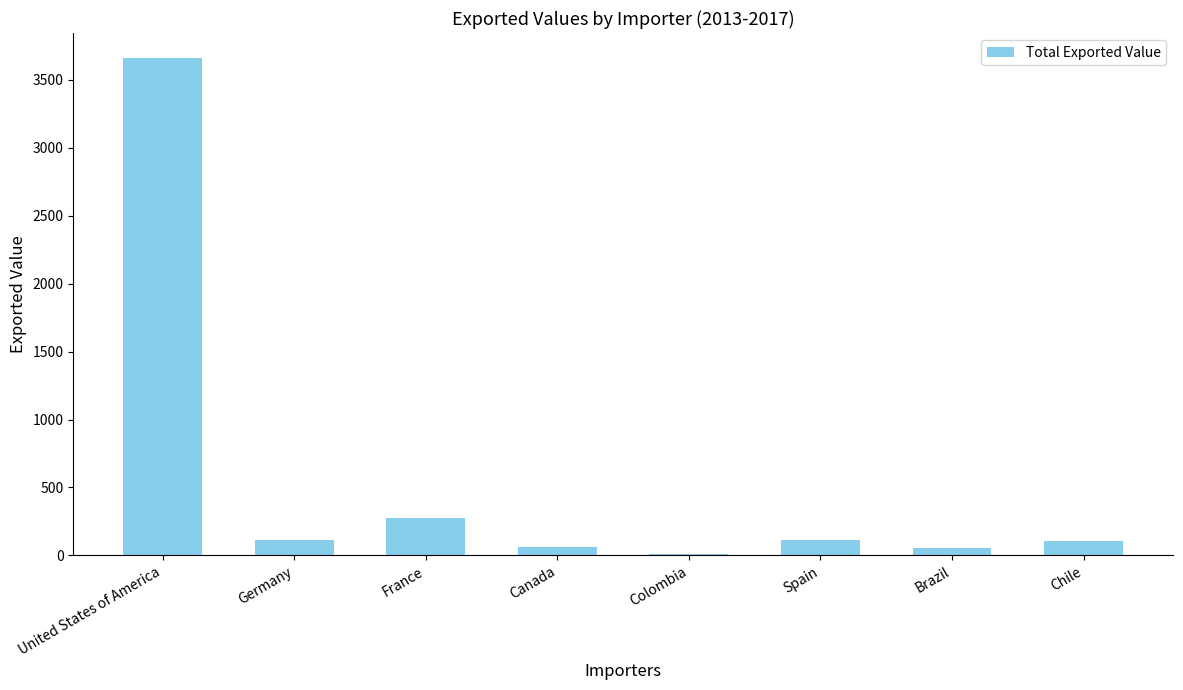

What is the sum of all values?

4403